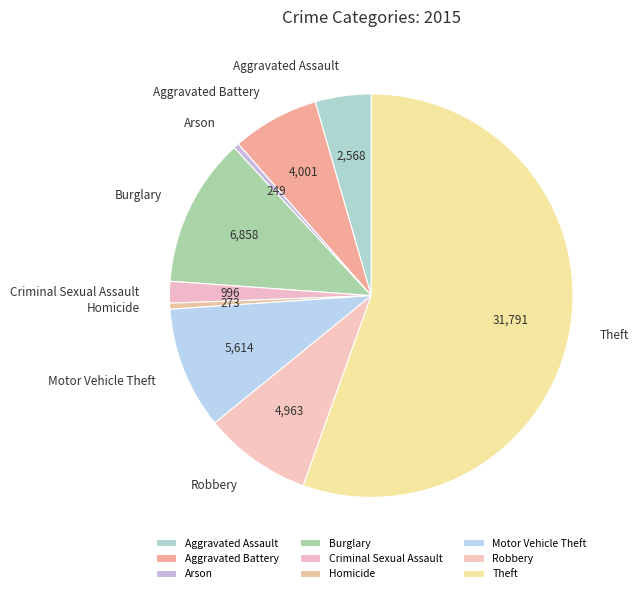

Do Aggravated Battery and Theft together represent more than half of the pie?

Yes